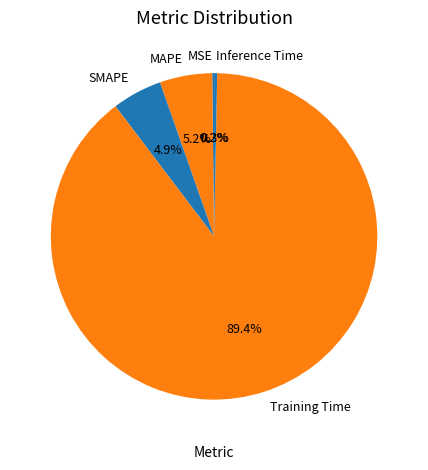

Which has a higher value, MAPE or Inference Time?

MAPE